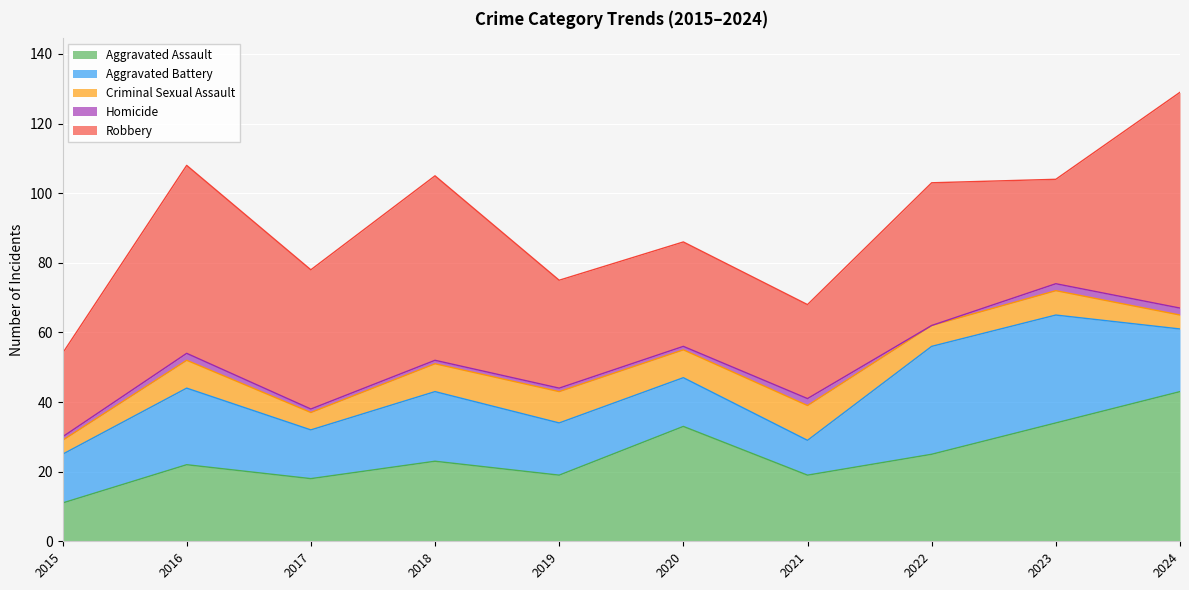

How many categories are shown in the chart?

10